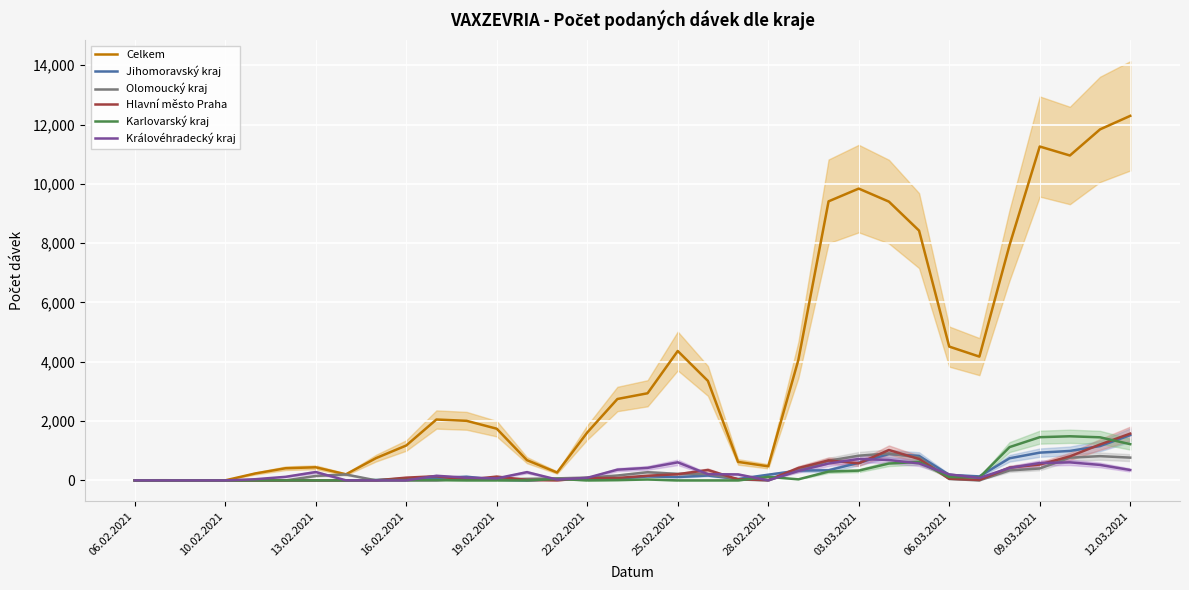

List the series in order of their peak value, highest first.

Celkem, Hlavní město Praha, Jihomoravský kraj, Karlovarský kraj, Olomoucký kraj, Královéhradecký kraj